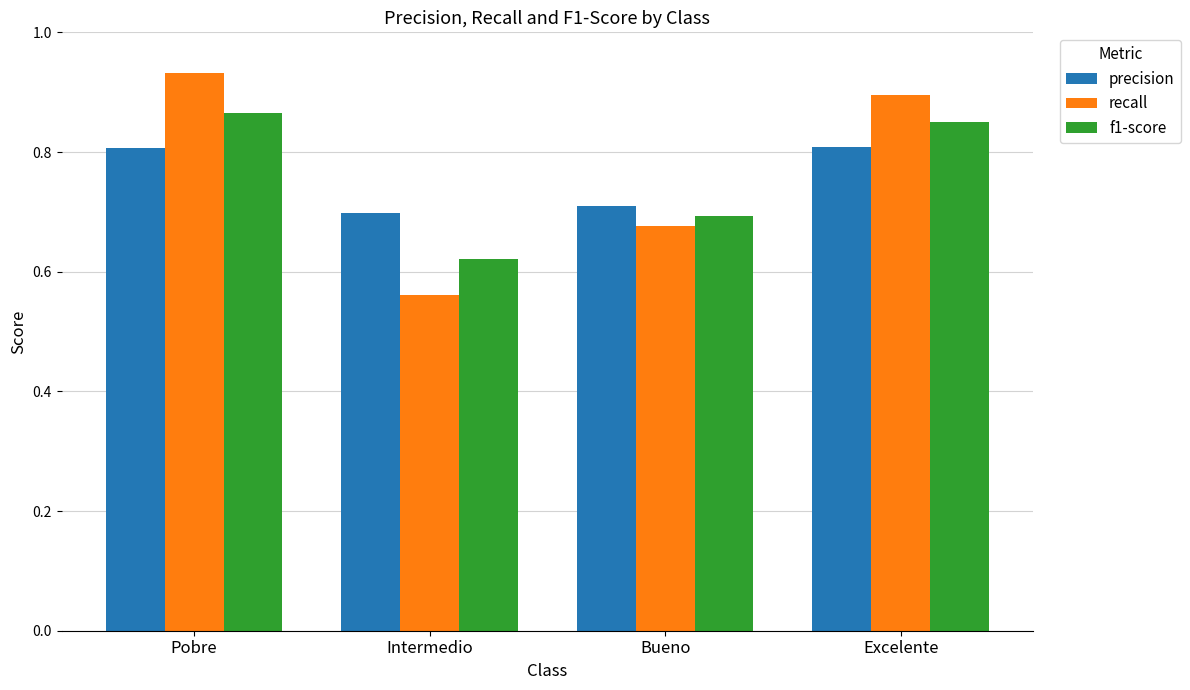

Which category has the lowest value in the recall series?

Intermedio